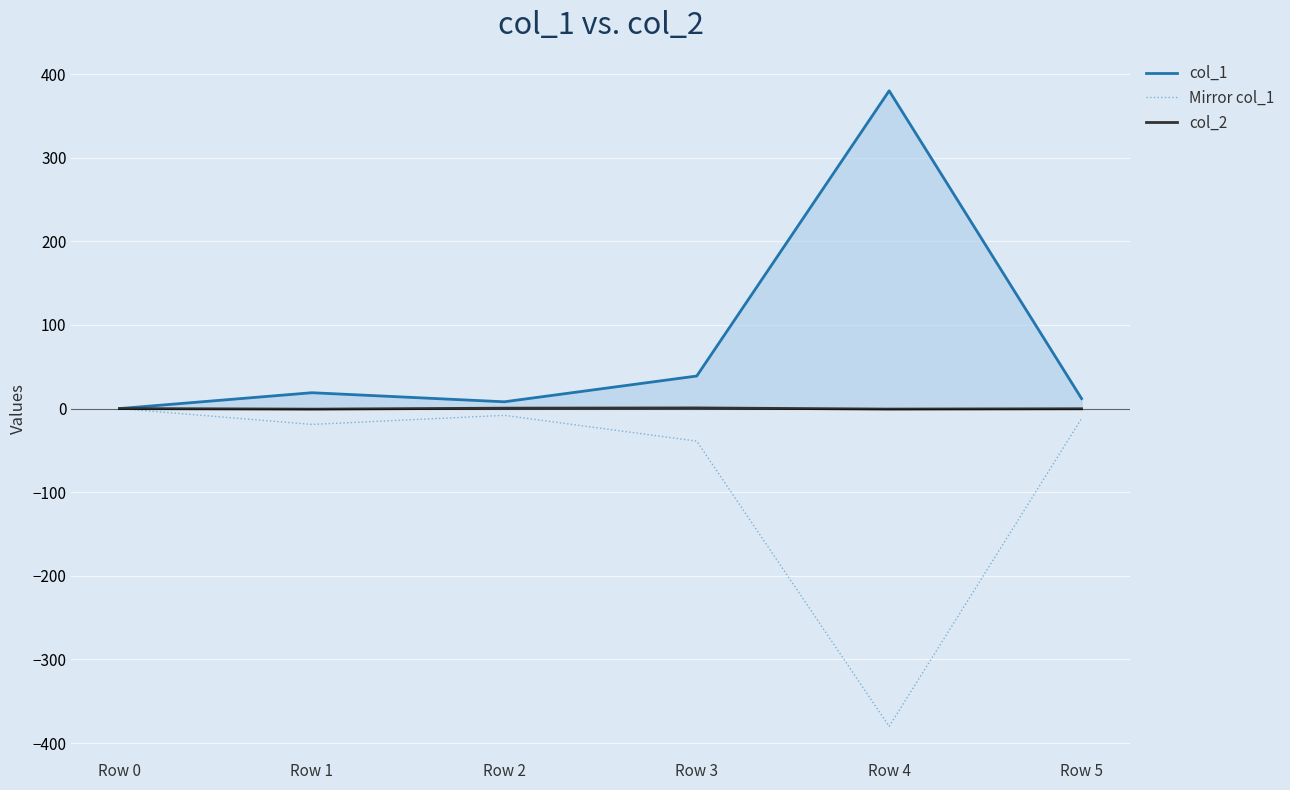

True or false: col_1 and Mirror col_1 cross at least once.

False